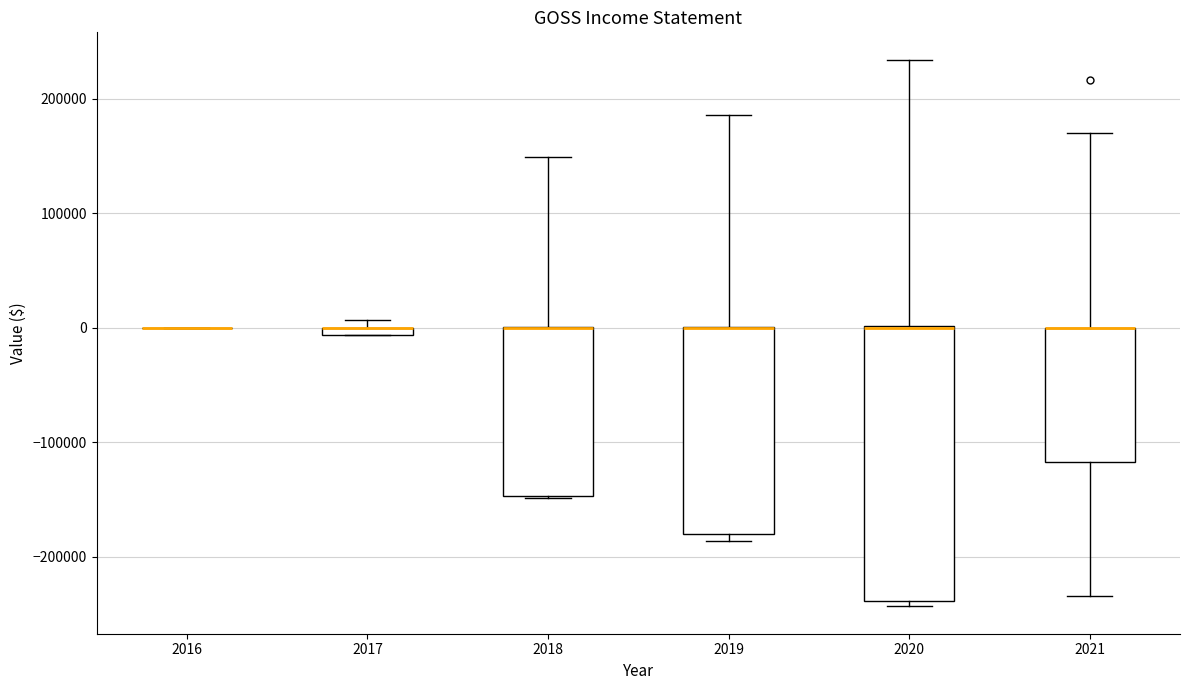

Where is the lower edge of the box at x = 2018 on the y-axis? The values are not printed on the chart, so give them approximately, as read against the axis.

-150000